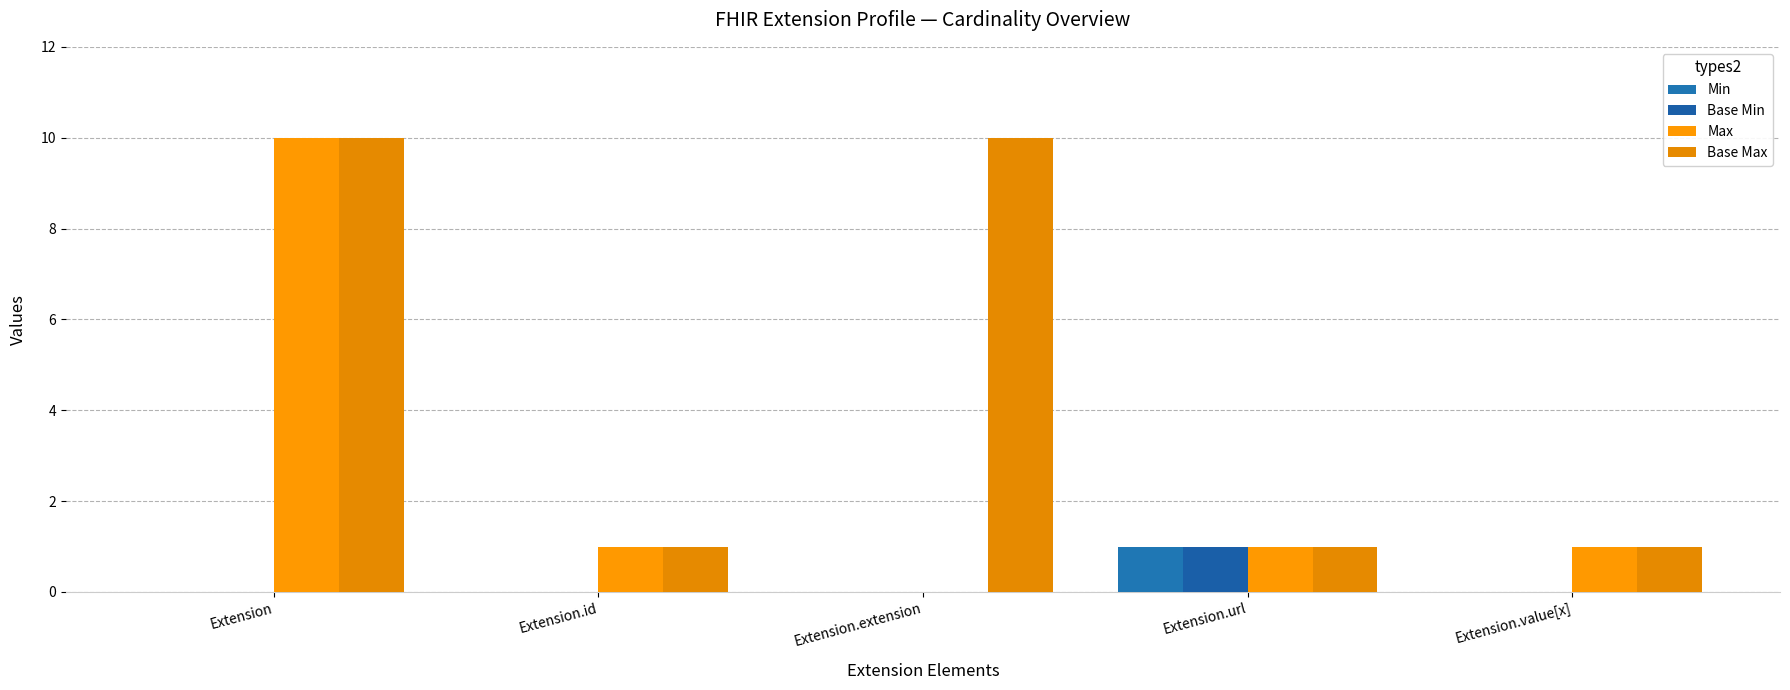

Does the chart contain stacked bars?

No